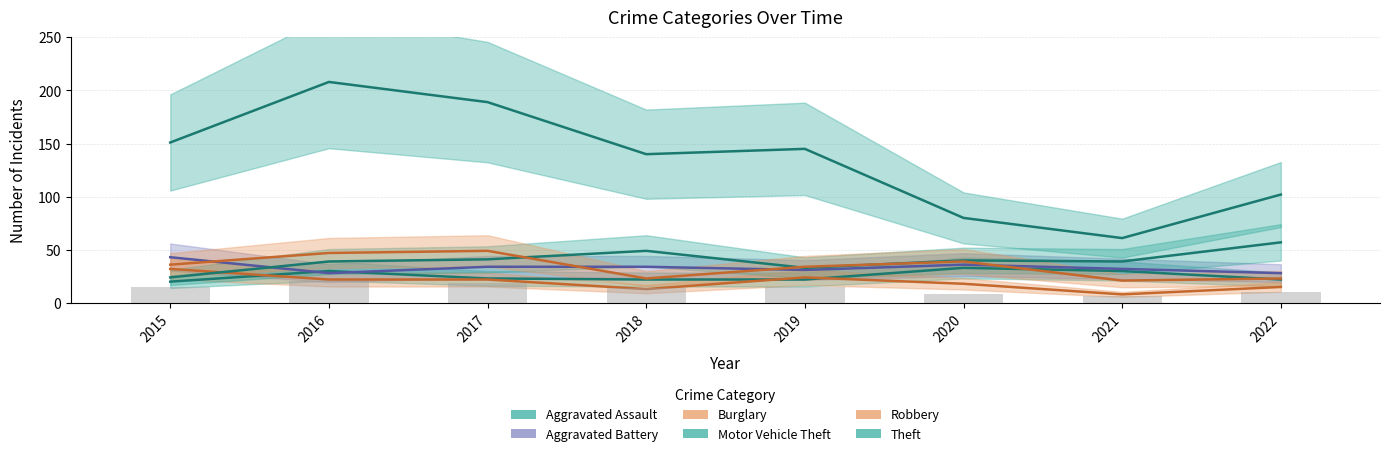

Which label corresponds to the smallest value in the chart?

2021